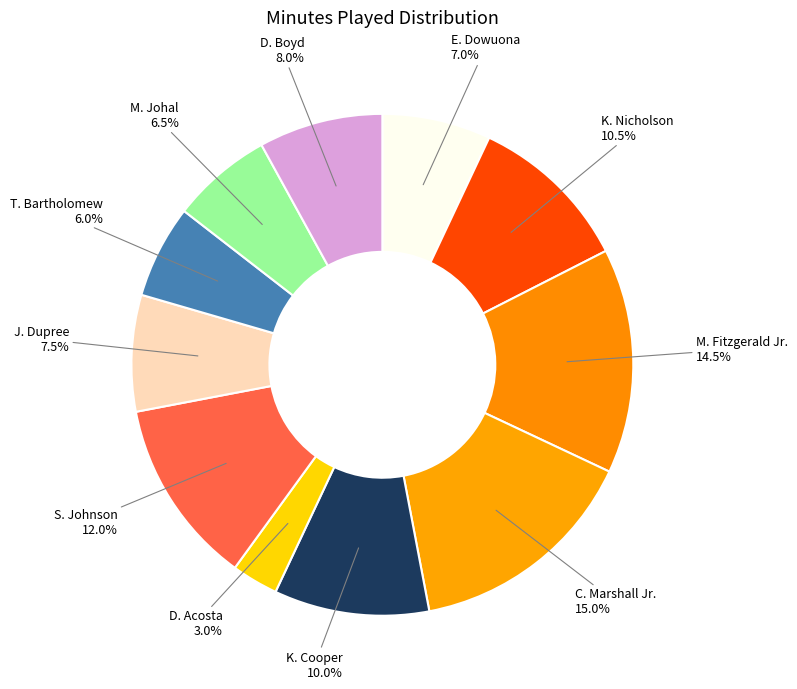

Is T. Bartholomew the majority of the pie?

No